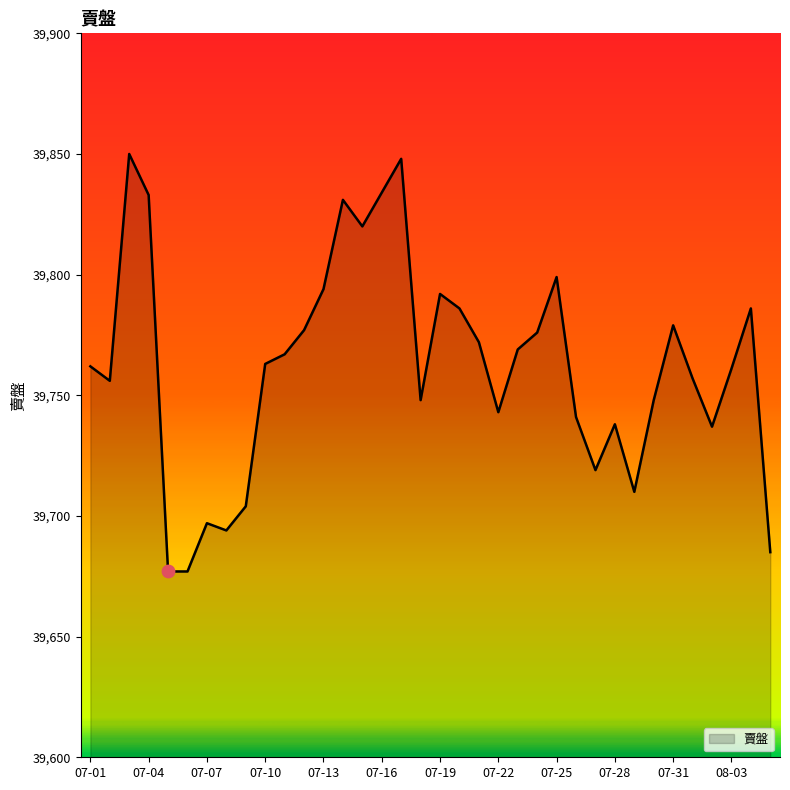

What is the difference between the maximum and minimum values?

173